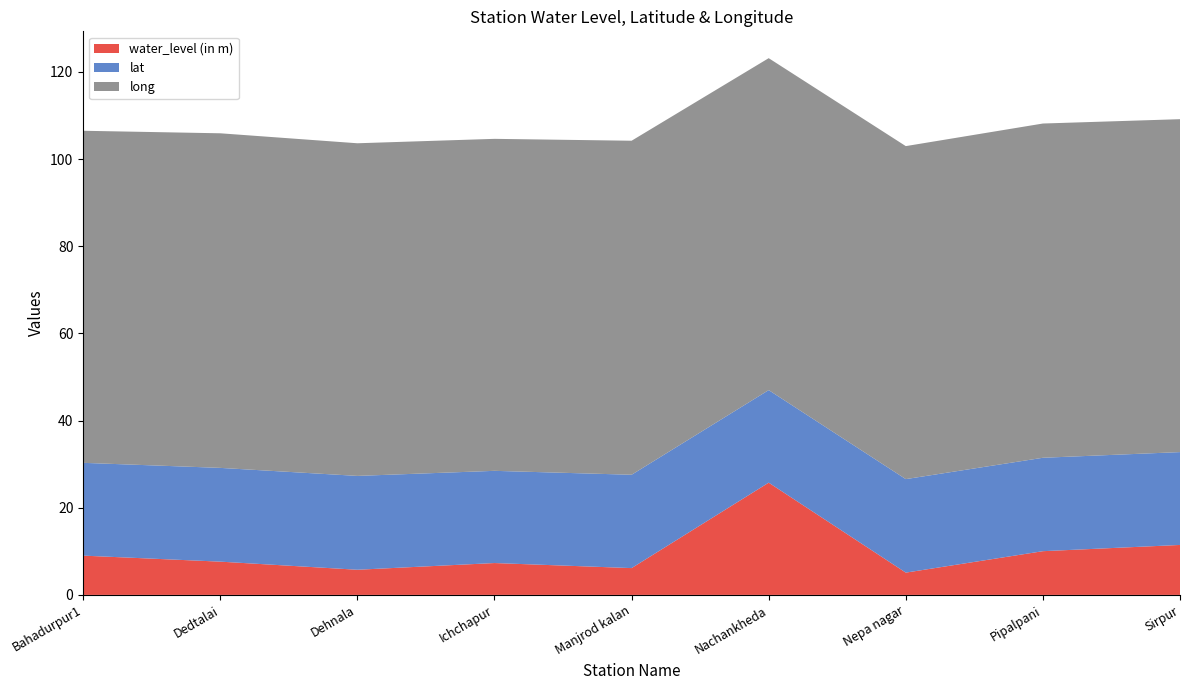

Reading left to right, transcribe all the data shown in this chart.

water_level (in m): Bahadurpur1=9.0	Dedtalai=7.6	Dehnala=5.8	Ichchapur=7.3	Manjrod kalan=6.2	Nachankheda=25.8	Nepa nagar=5.1	Pipalpani=10.0	Sirpur=11.5
lat: Bahadurpur1=21.3	Dedtalai=21.5	Dehnala=21.5	Ichchapur=21.2	Manjrod kalan=21.4	Nachankheda=21.2	Nepa nagar=21.5	Pipalpani=21.4	Sirpur=21.3
long: Bahadurpur1=76.2	Dedtalai=76.8	Dehnala=76.3	Ichchapur=76.2	Manjrod kalan=76.6	Nachankheda=76.2	Nepa nagar=76.4	Pipalpani=76.7	Sirpur=76.4